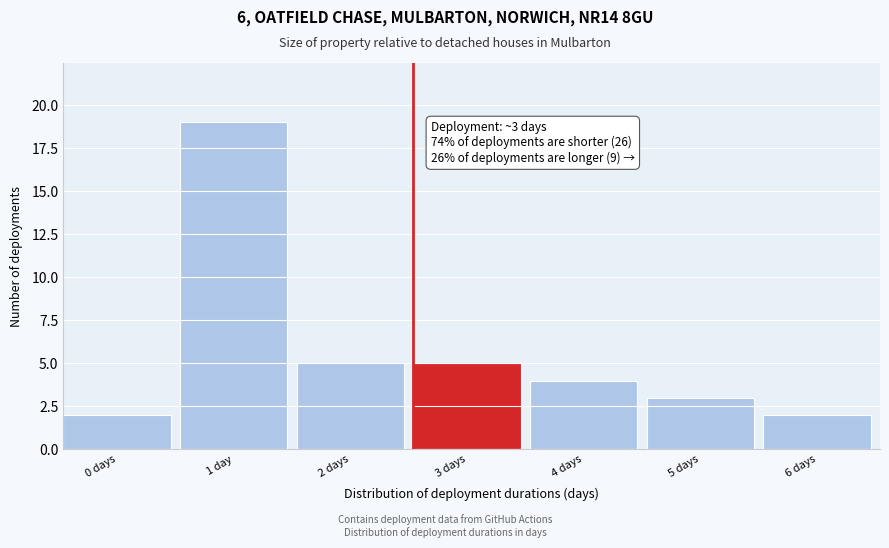

Reading left to right, transcribe all the data shown in this chart.

2	19	5	5	4	3	2